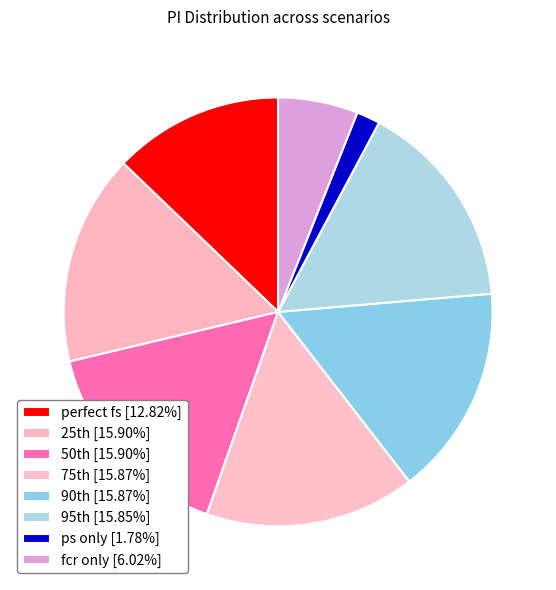

Which category has the smallest portion of the pie?

ps only